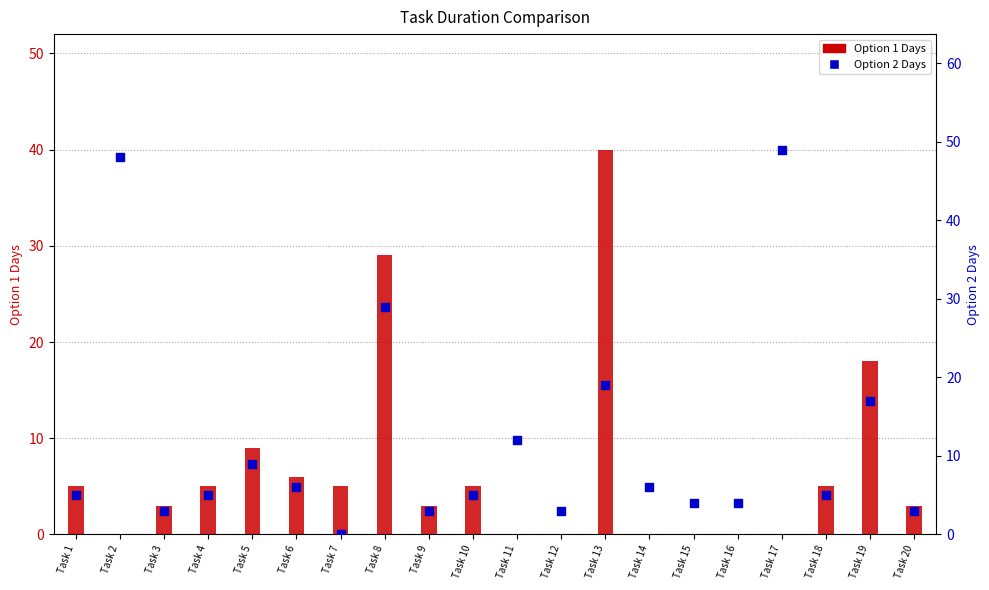

At which category is the sum across all series the highest?

Task 13